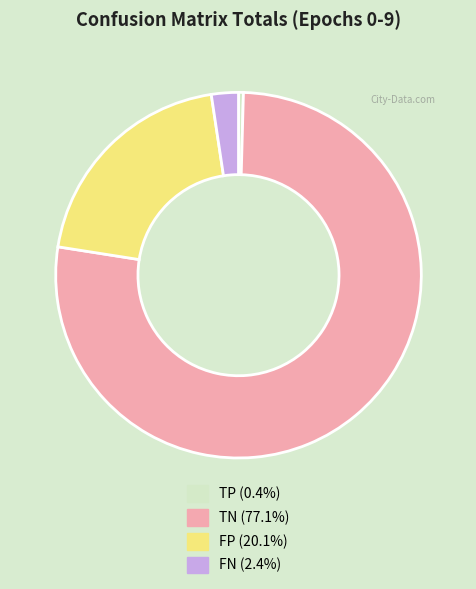

Do FN and TN together represent more than half of the pie?

Yes